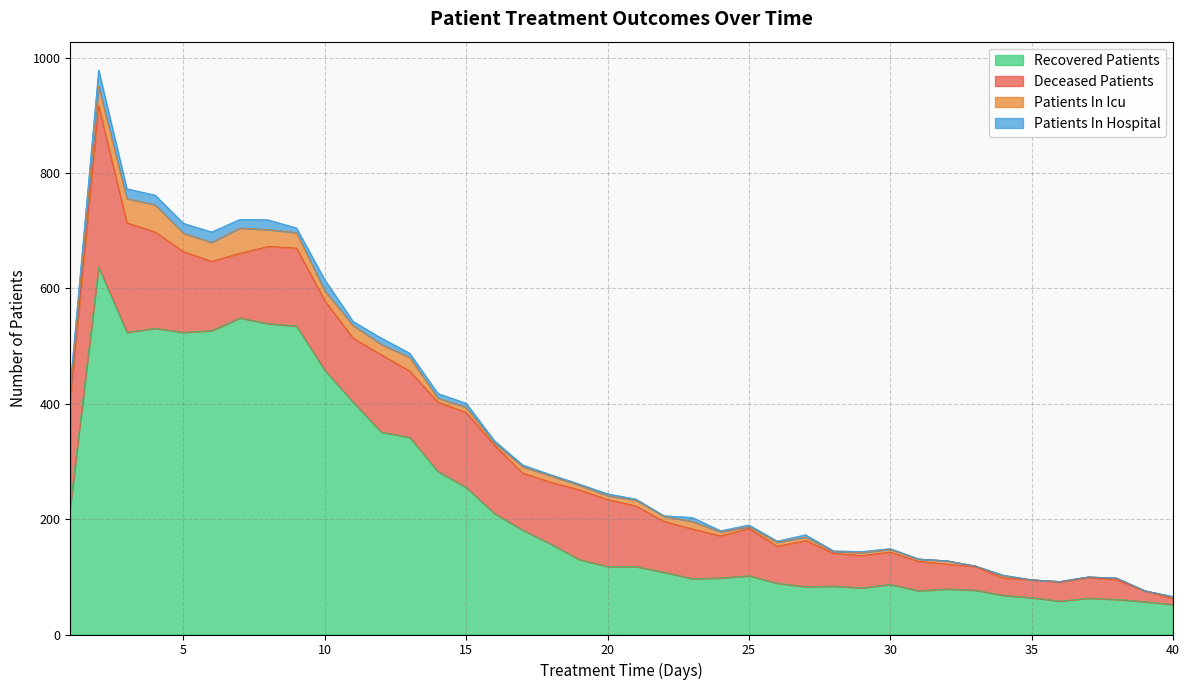

What is the total value across all series at 10?

615